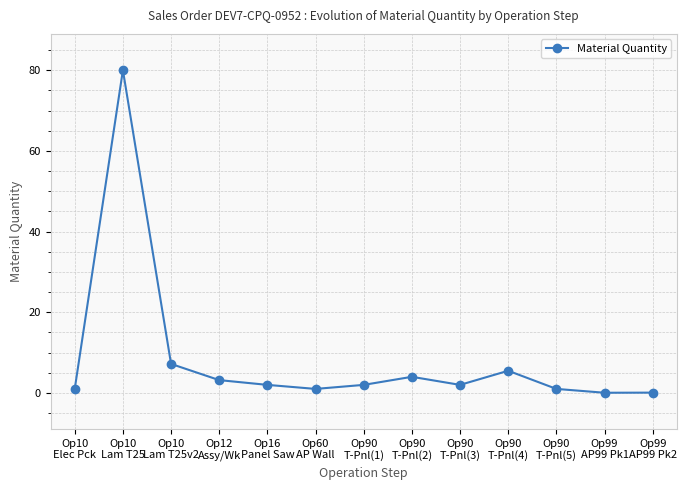

What is the greatest value displayed?

80.0